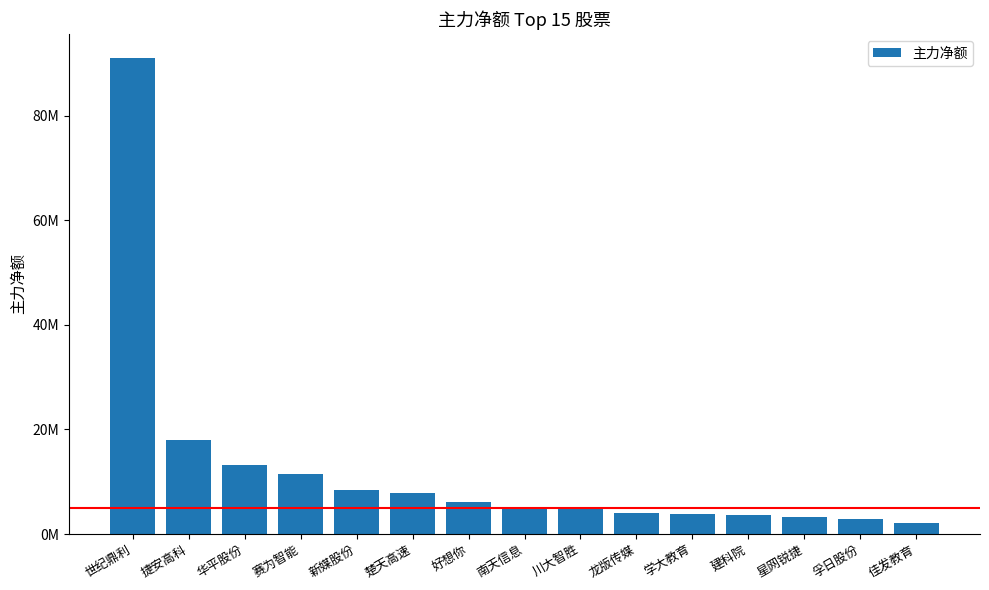

Rank the categories by value from lowest to highest.

佳发教育, 孚日股份, 星网锐捷, 建科院, 学大教育, 龙版传媒, 川大智胜, 南天信息, 好想你, 楚天高速, 新媒股份, 赛为智能, 华平股份, 捷安高科, 世纪鼎利